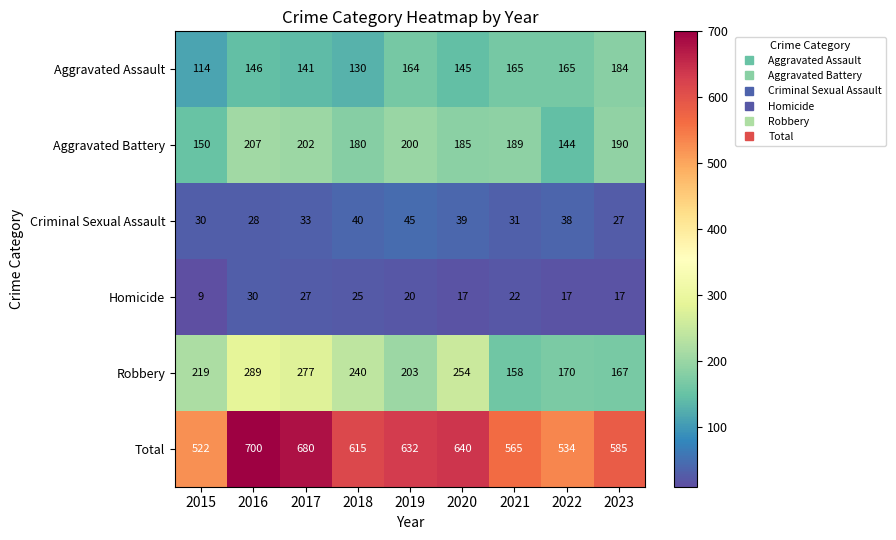

The value of Aggravated Battery at 2016 is 118. True or false?

False